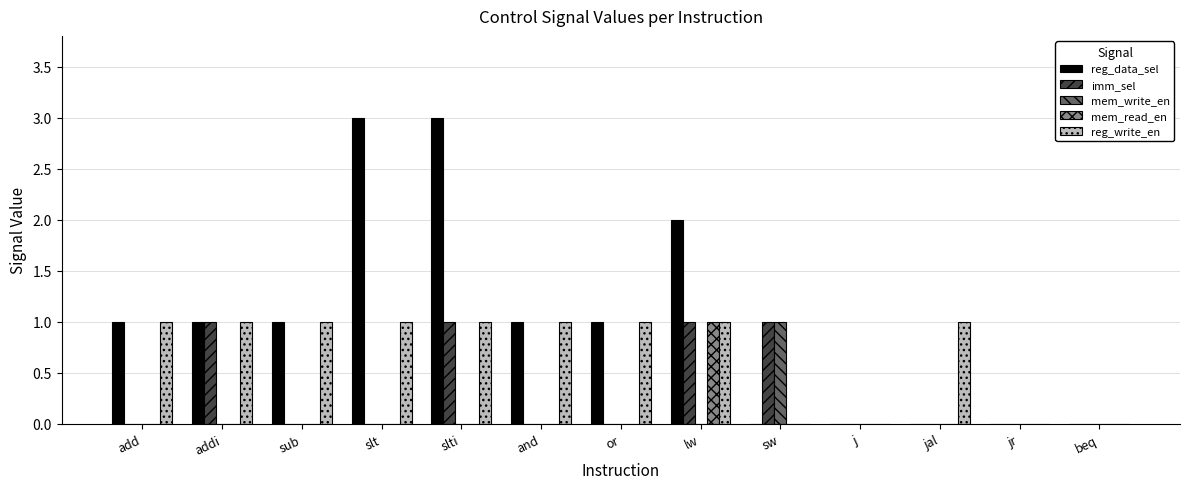

Reading right to left, what are all the values shown in this chart?

reg_data_sel: beq=0	jr=0	jal=0	j=0	sw=0	lw=2	or=1	and=1	slti=3	slt=3	sub=1	addi=1	add=1
imm_sel: beq=0	jr=0	jal=0	j=0	sw=1	lw=1	or=0	and=0	slti=1	slt=0	sub=0	addi=1	add=0
mem_write_en: beq=0	jr=0	jal=0	j=0	sw=1	lw=0	or=0	and=0	slti=0	slt=0	sub=0	addi=0	add=0
mem_read_en: beq=0	jr=0	jal=0	j=0	sw=0	lw=1	or=0	and=0	slti=0	slt=0	sub=0	addi=0	add=0
reg_write_en: beq=0	jr=0	jal=1	j=0	sw=0	lw=1	or=1	and=1	slti=1	slt=1	sub=1	addi=1	add=1